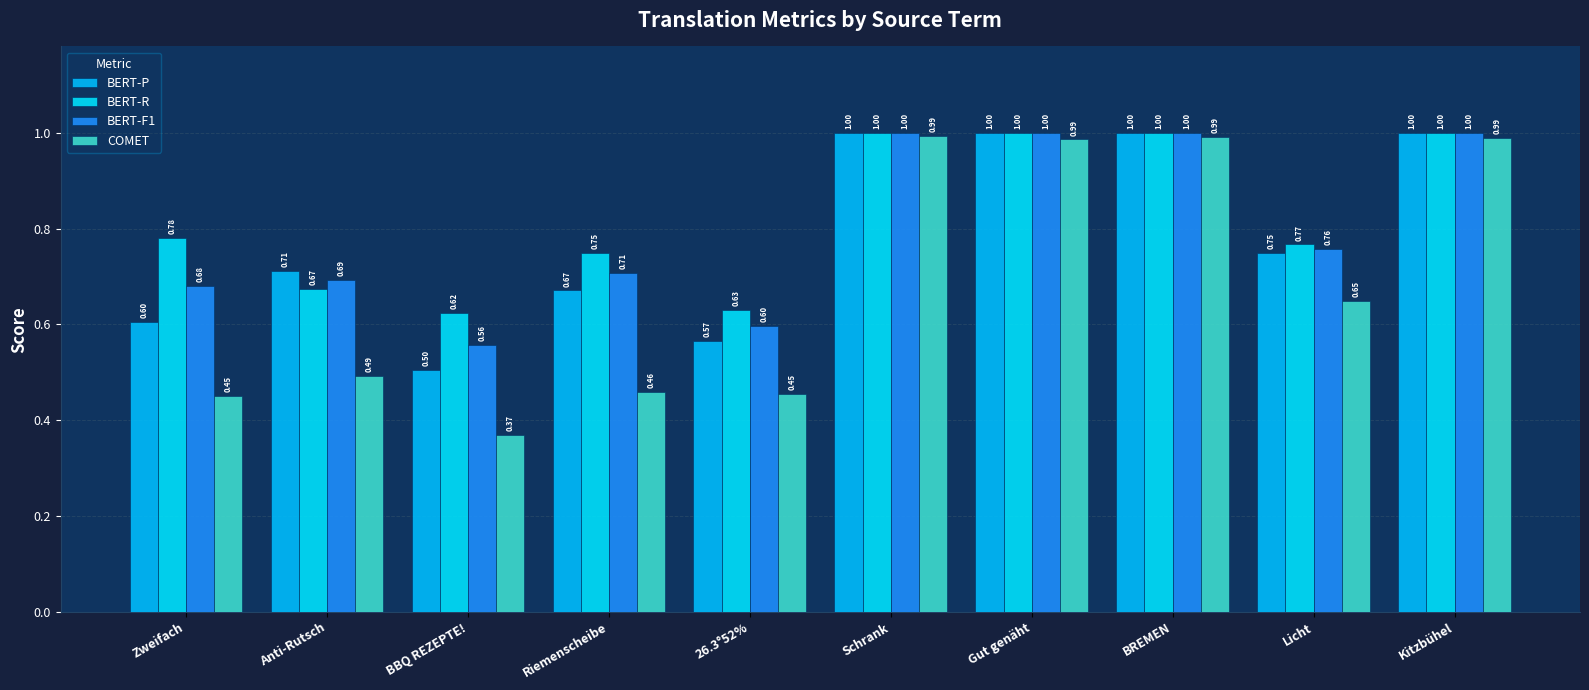

What is the maximum value shown in the chart?

1.0